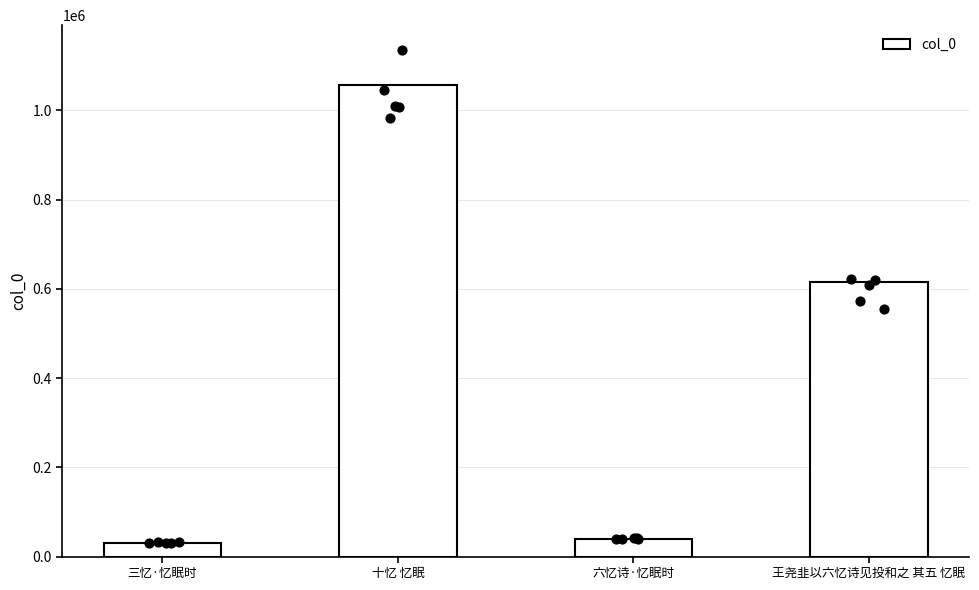

Approximately how many times larger is the value at 三忆·忆眠时 compared to 王尧韭以六忆诗见投和之 其五 忆眠?

0.1